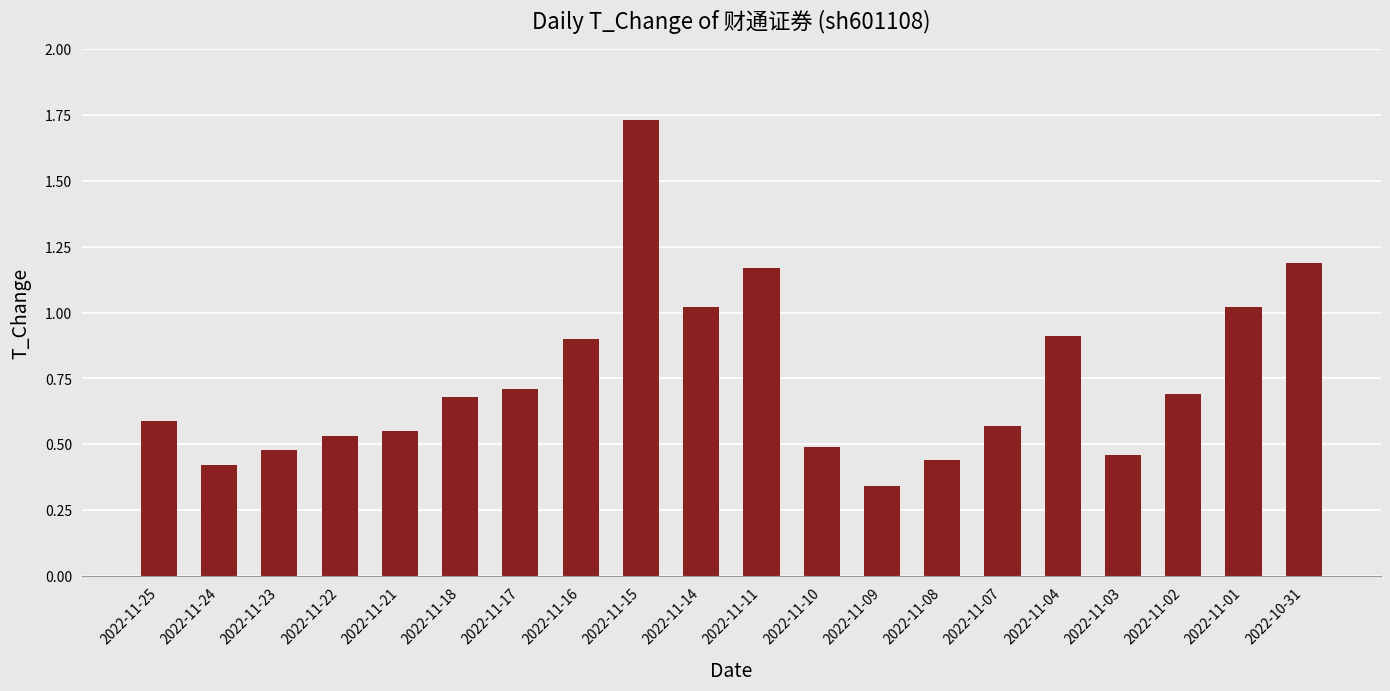

Are the bars horizontal?

No